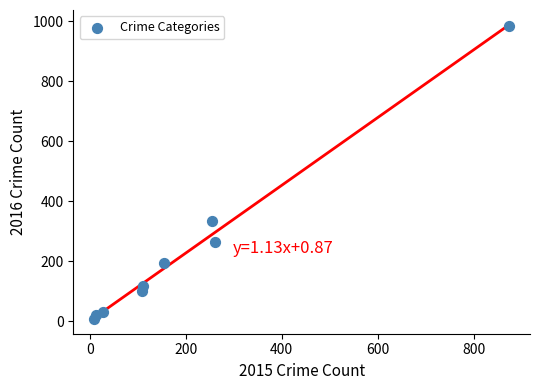

What is the range of Y values (max minus min)?

977